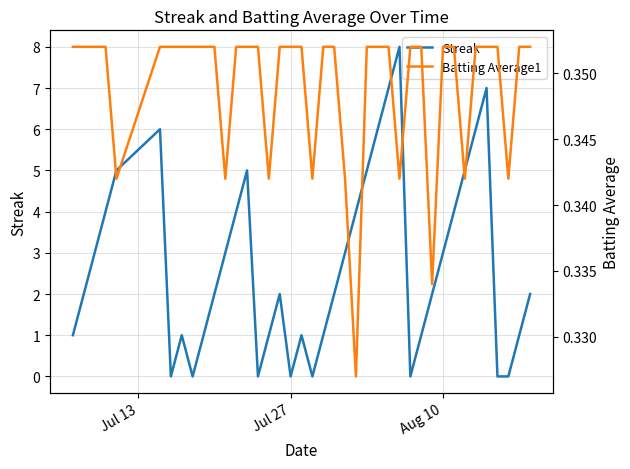

What is the highest value of the Streak series?

8